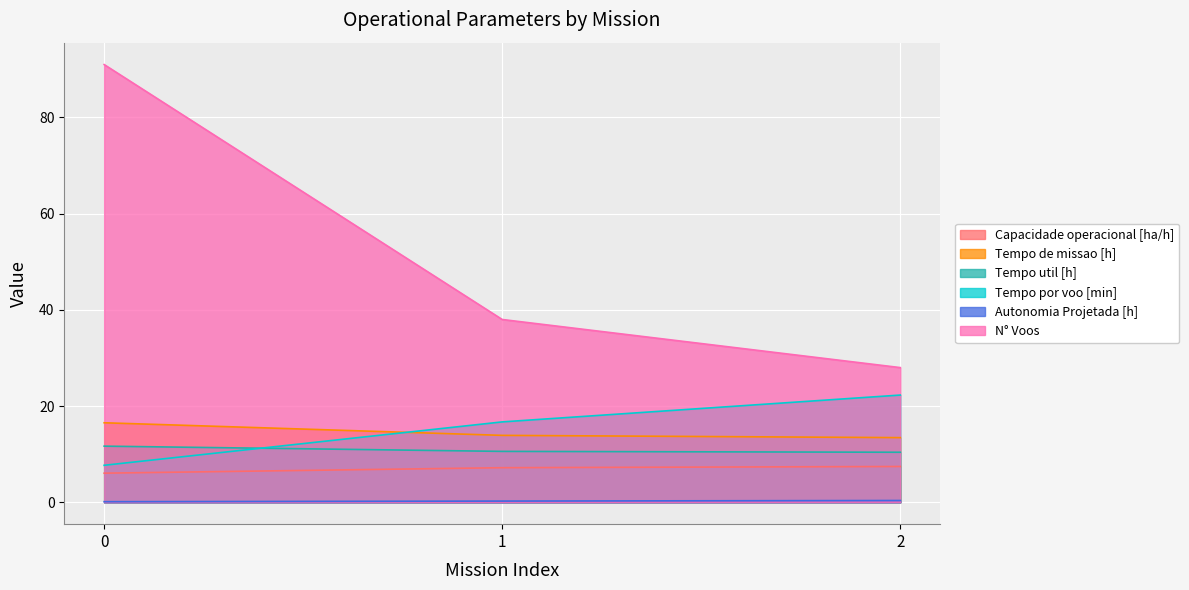

List the series in order of their peak value, lowest first.

Autonomia Projetada [h], Capacidade operacional [ha/h], Tempo util [h], Tempo de missao [h], Tempo por voo [min], N° Voos